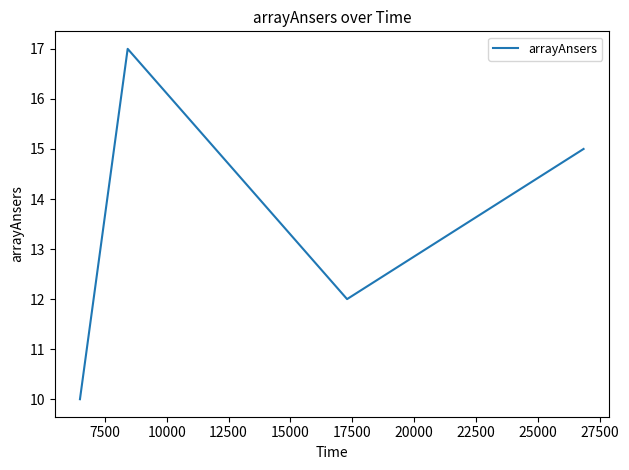

What is the sum of all values?

54